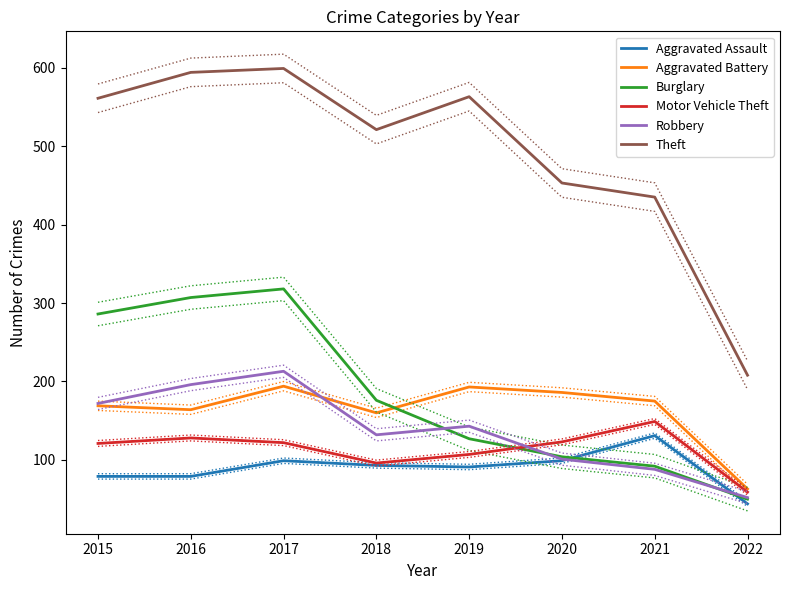

Does the chart have visible grid lines?

No